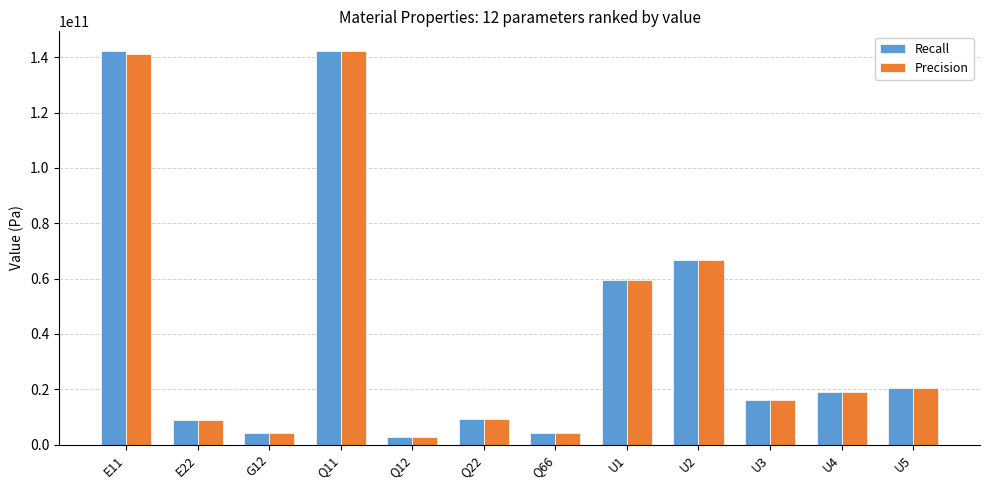

Where does the Recall series first go above 18965222091?

E11